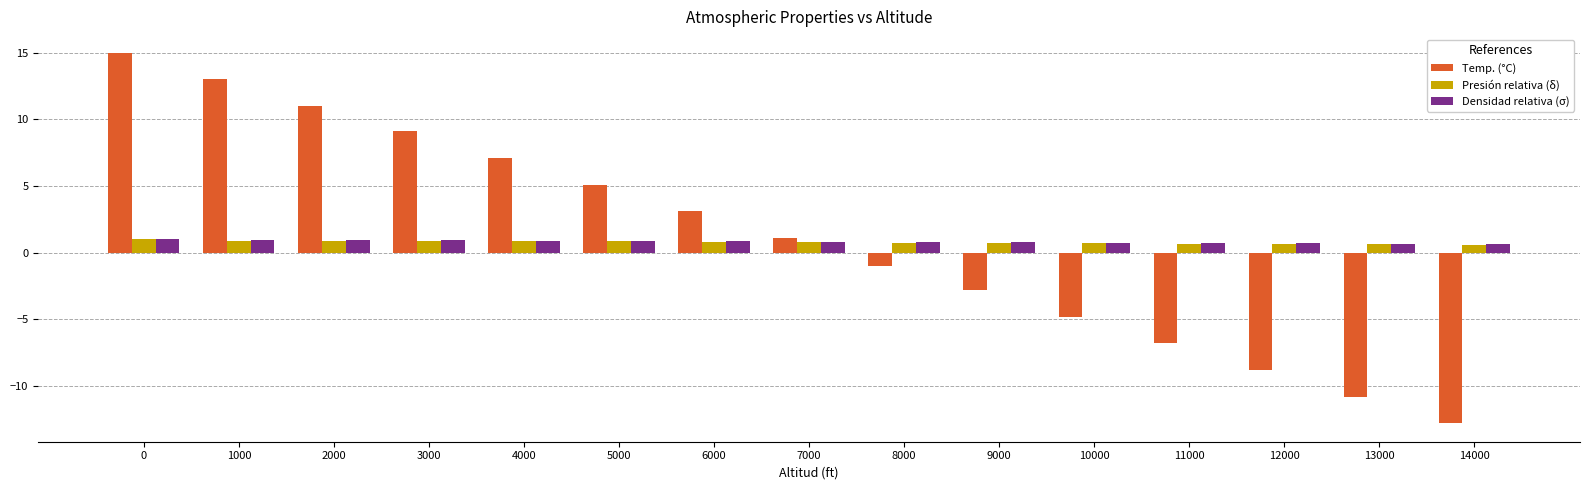

What is the total value across all series at 10000?

-3.4